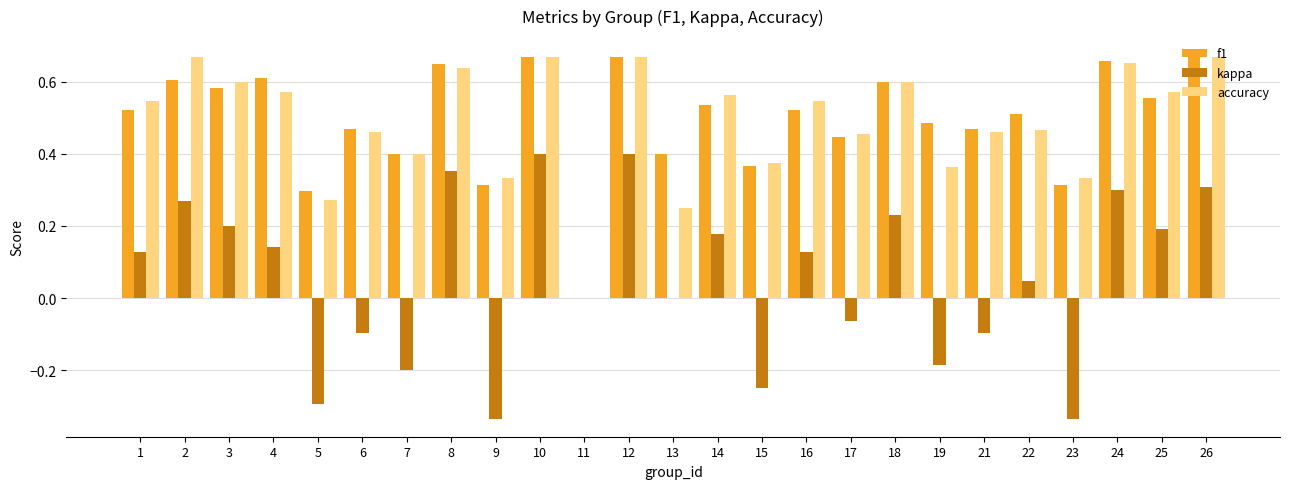

What is the sum of the kappa values at 17 and 5?

-0.4